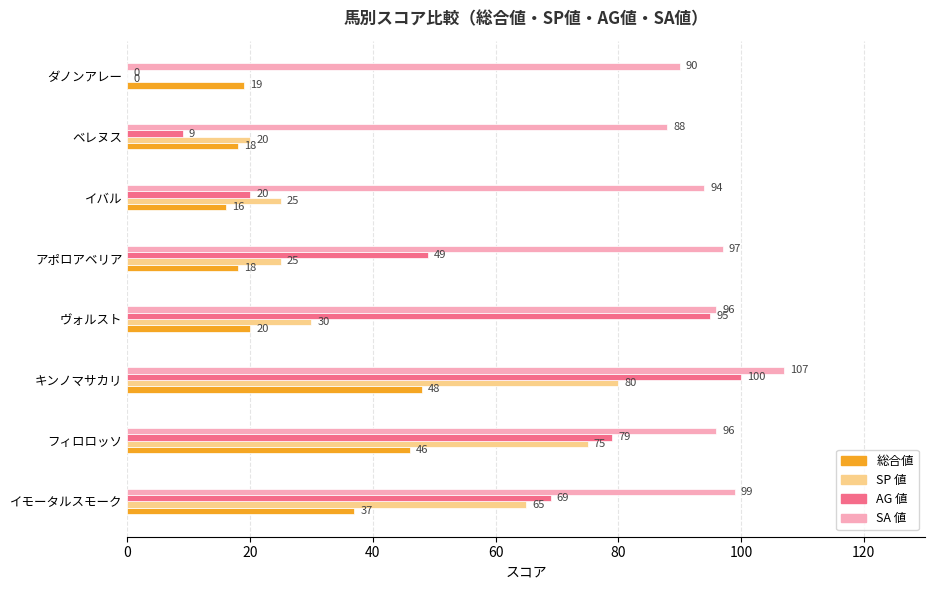

Is the value of AG 値 at キンノマサカリ greater than the value of SP 値 at イモータルスモーク?

Yes